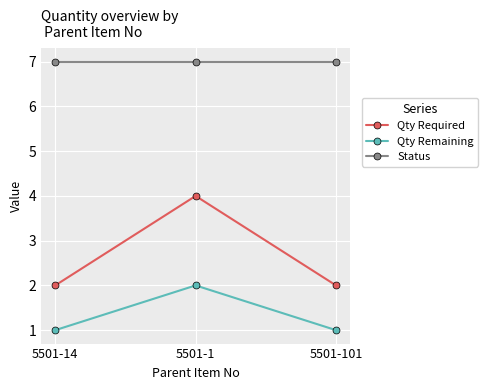

What is the sum of all Status values?

21